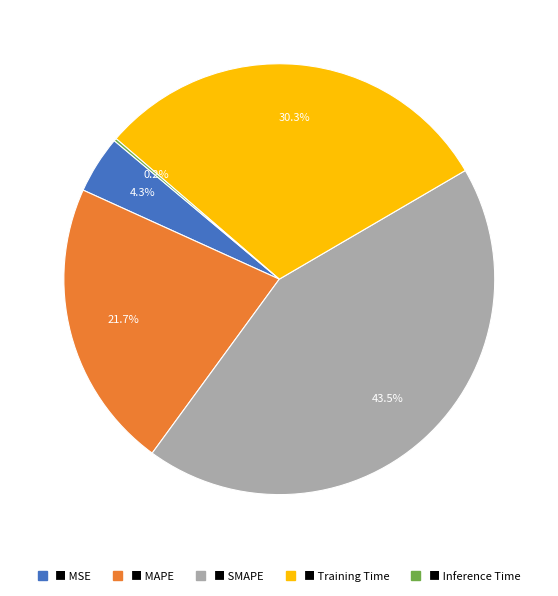

Is there any slice that represents more than half of the pie?

No